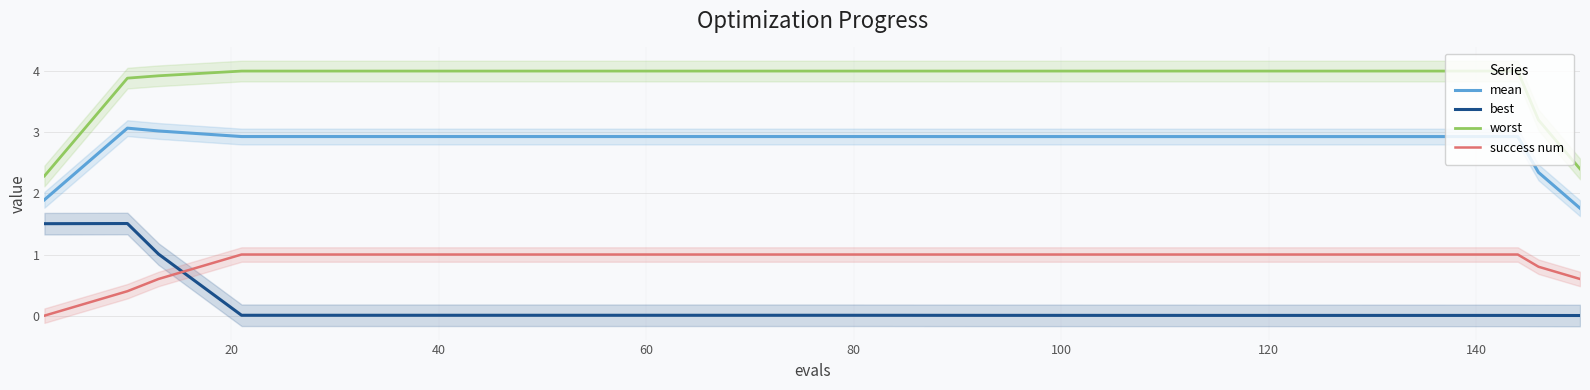

True or false: worst and best intersect in this chart.

False